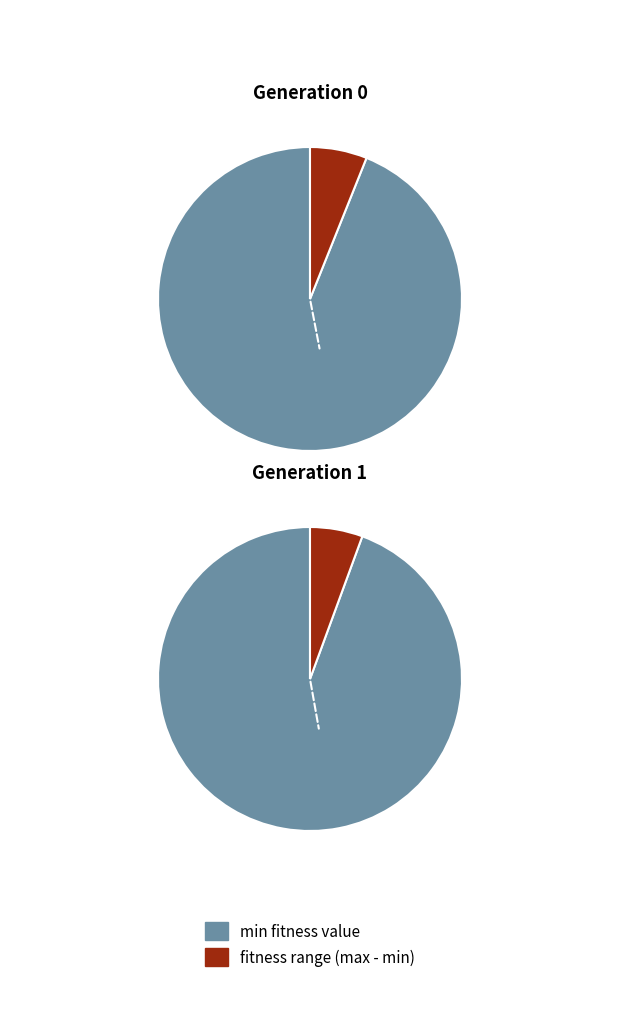

Is there any slice that represents more than half of the pie?

Yes